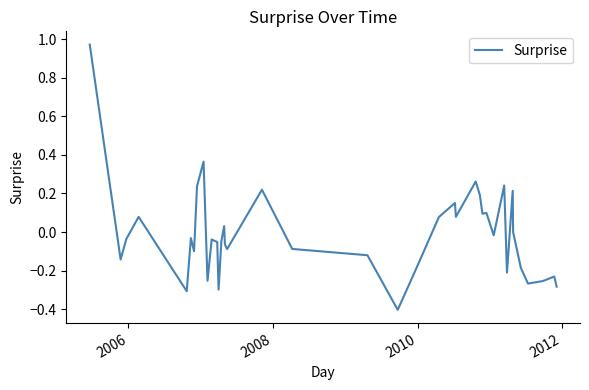

What is the minimum value shown in the chart?

-0.4